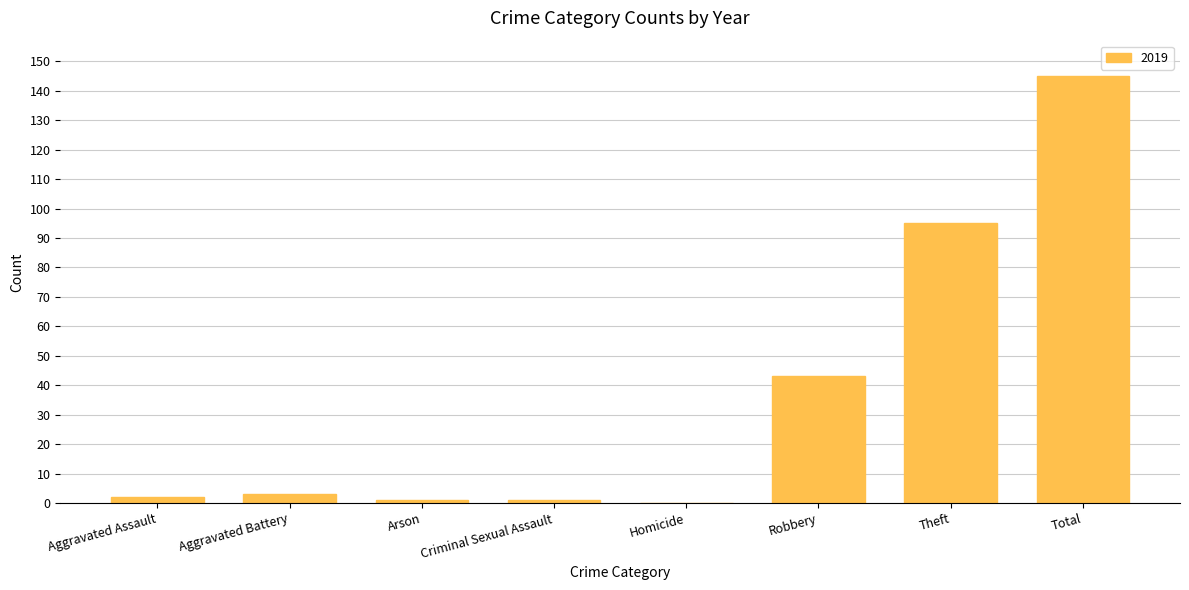

How many data points does each series have?

8